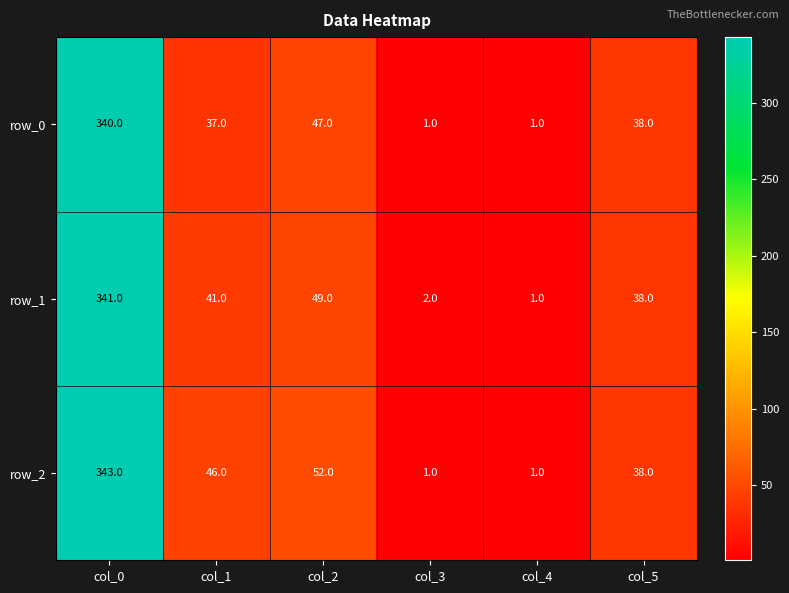

How many data points in row_2 are less than 46?

3